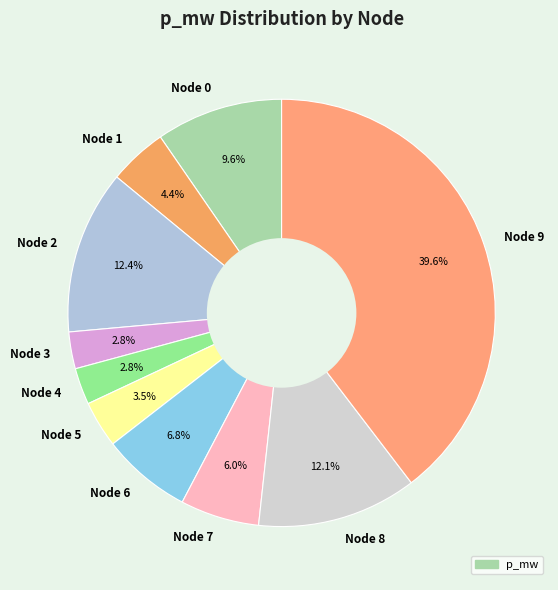

Does Node 8 account for over 50% of the chart?

No